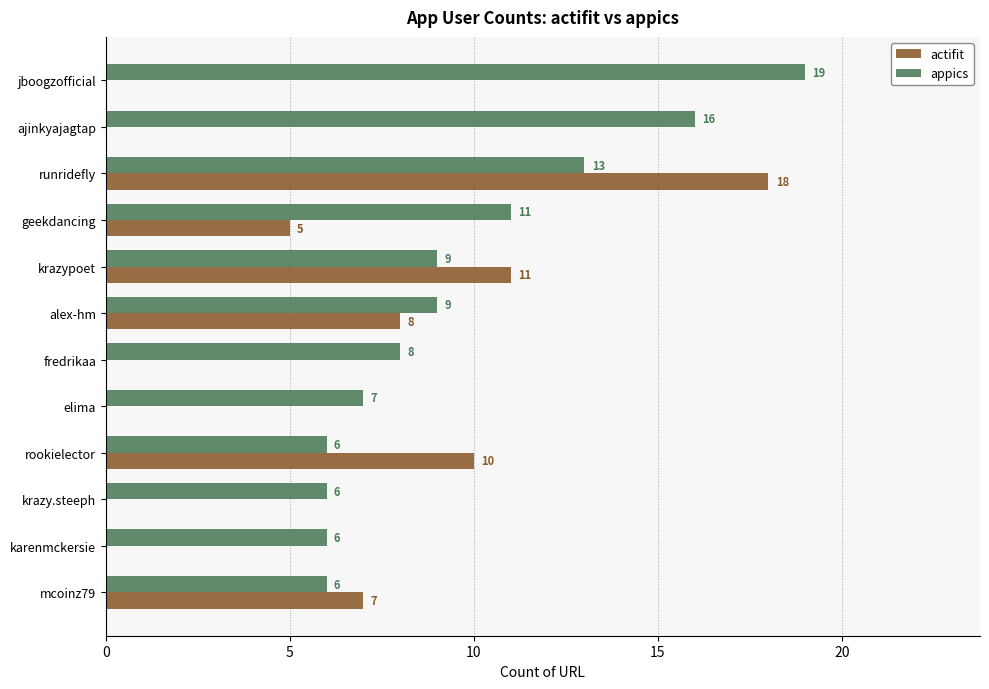

How many values in actifit are above zero?

6